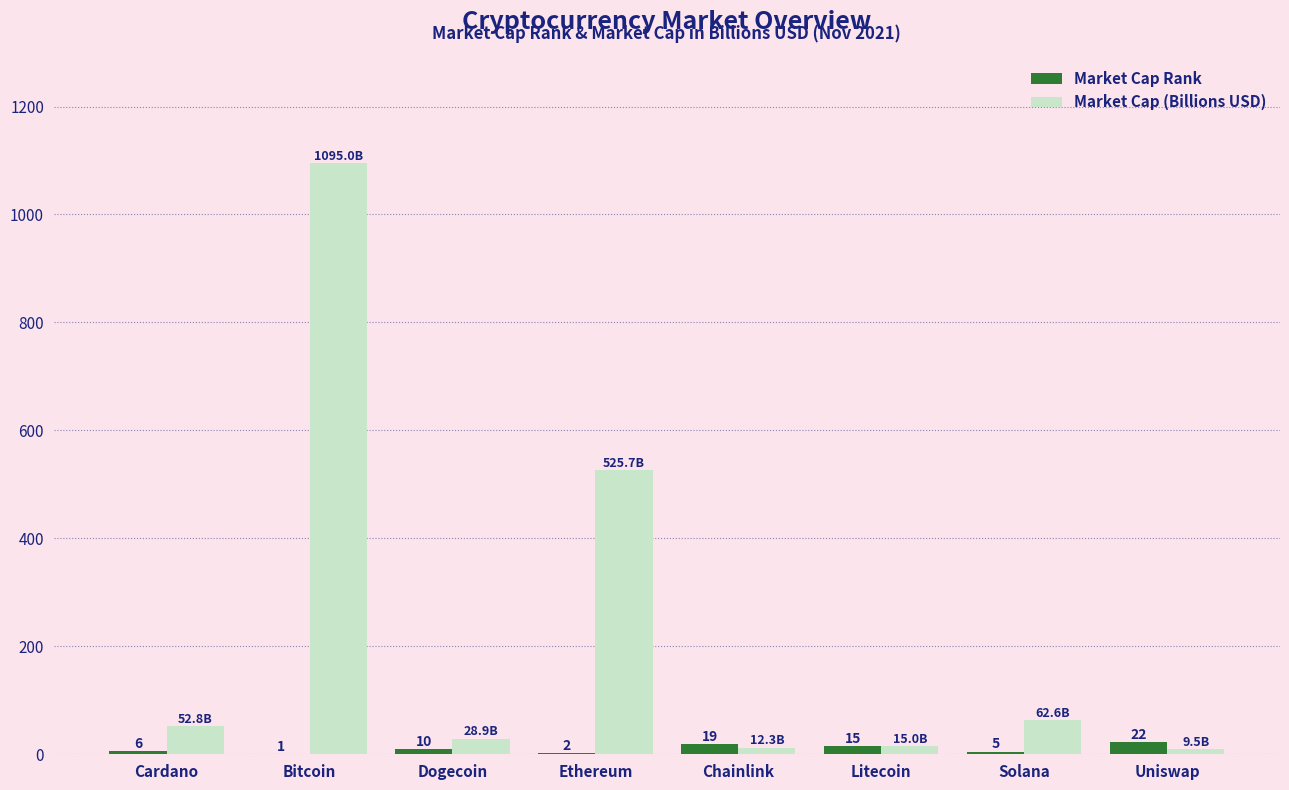

Which category has the highest value across all series?

Bitcoin